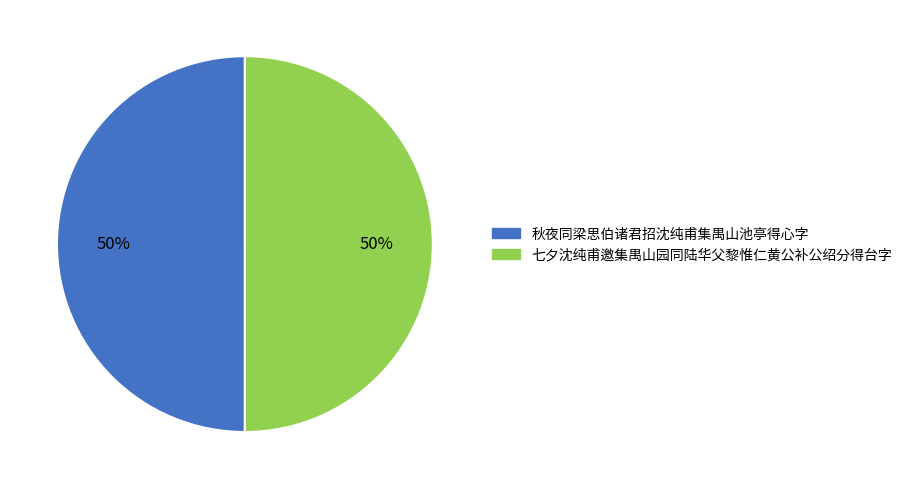

Count the number of slices in the pie.

2